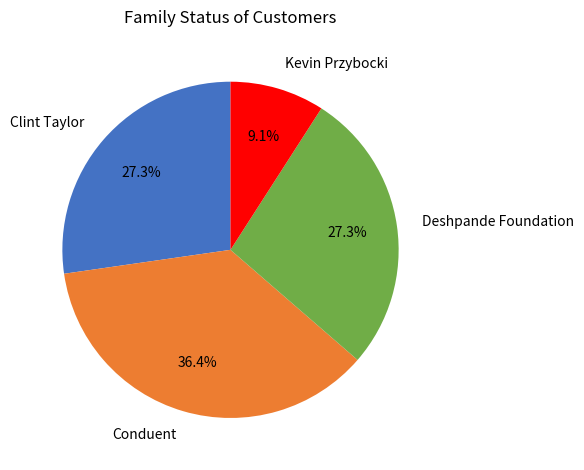

What is the ratio of the value at Kevin Przybocki to the value at Clint Taylor?

0.3